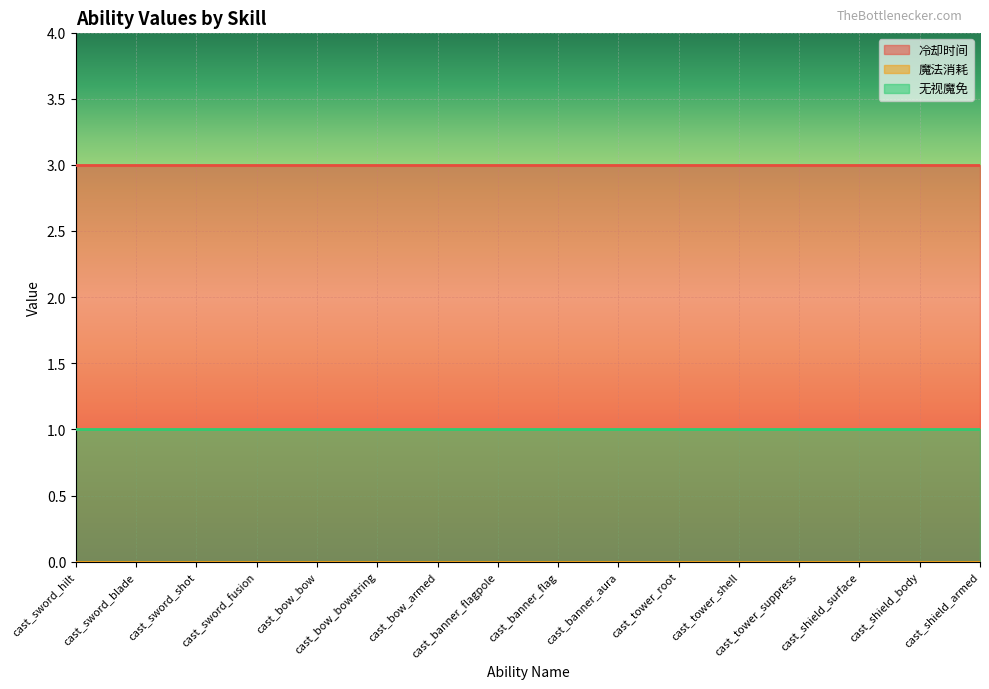

Rank the series at cast_sword_hilt from lowest to highest value.

魔法消耗, 无视魔免, 冷却时间